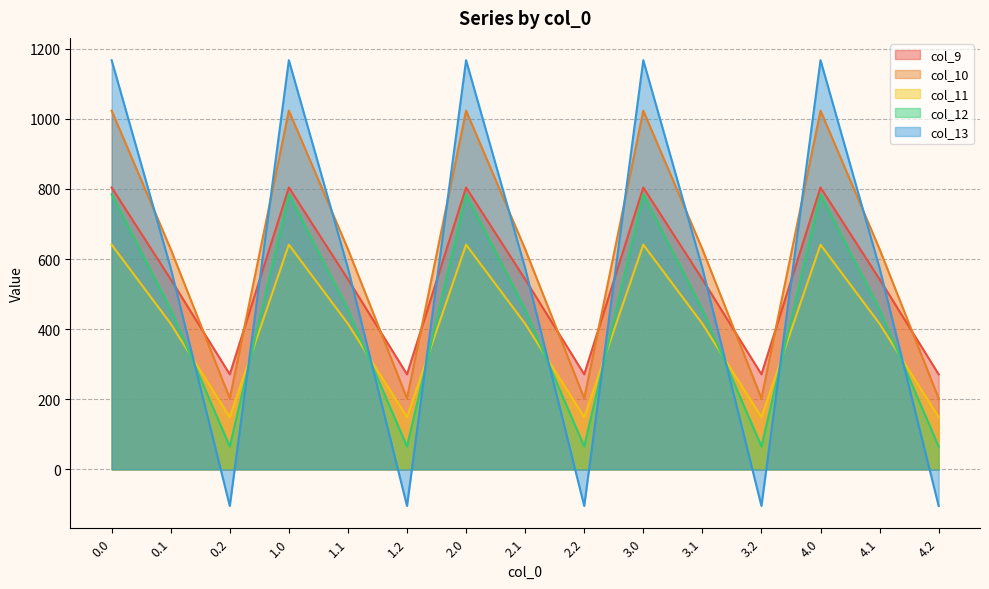

What is the minimum value for col_13?

-104.4